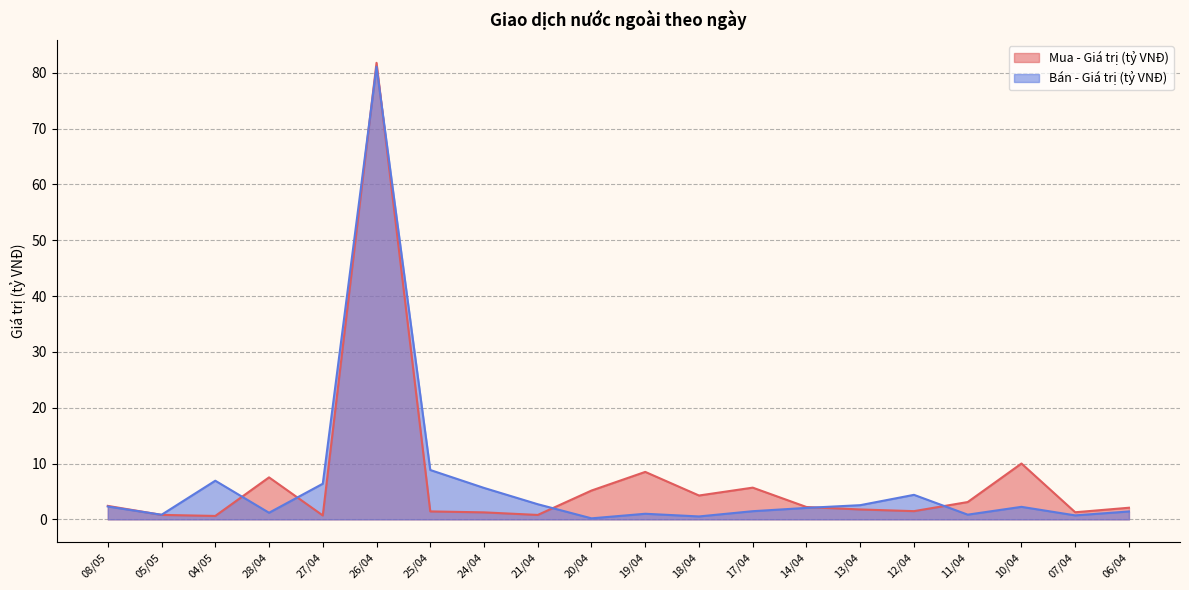

What is the sum of the Bán - Giá trị (tỷ VNĐ) values at 25/04 and 11/04?

9.7